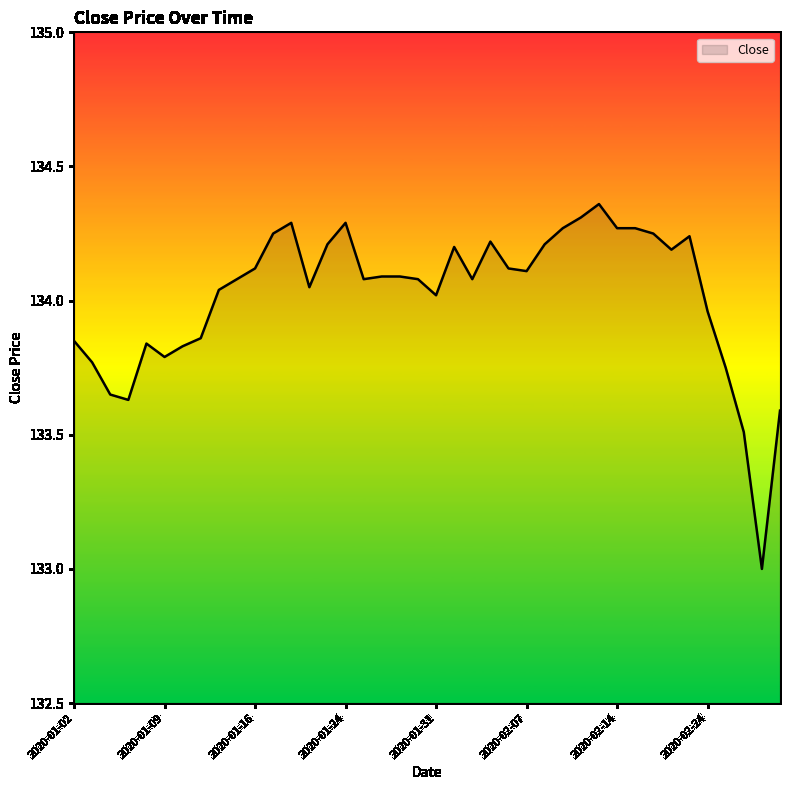

What is the smallest value displayed?

133.0